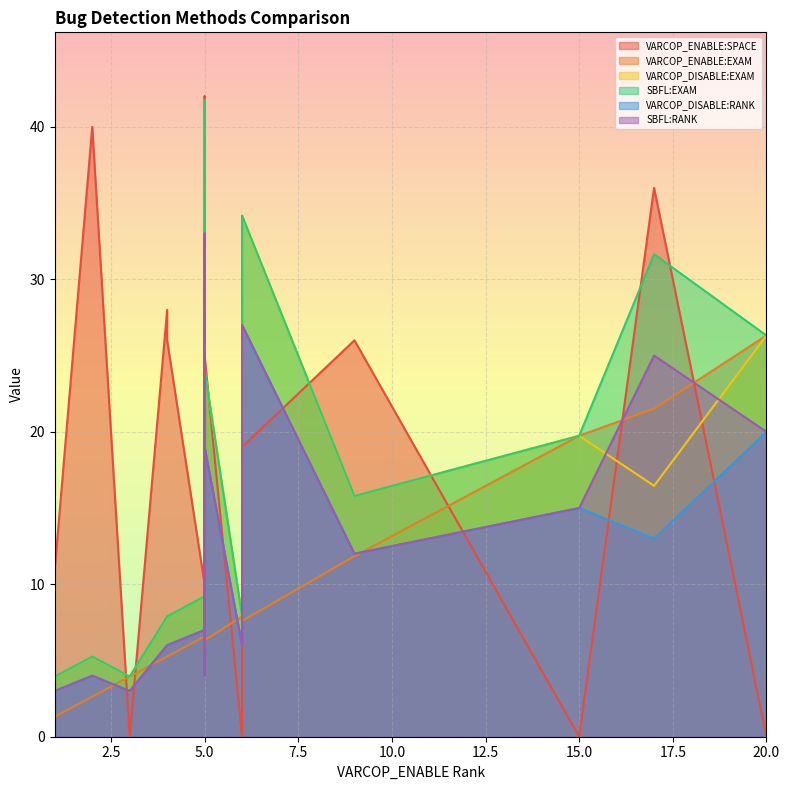

How many values in the VARCOP_ENABLE:EXAM series are below 6?

5